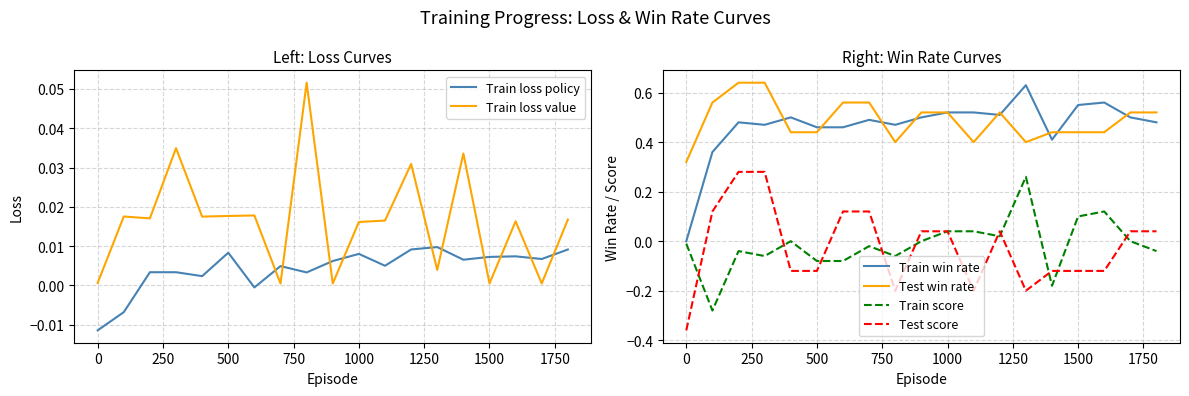

True or false: Train loss value and Train win rate intersect in this chart.

True